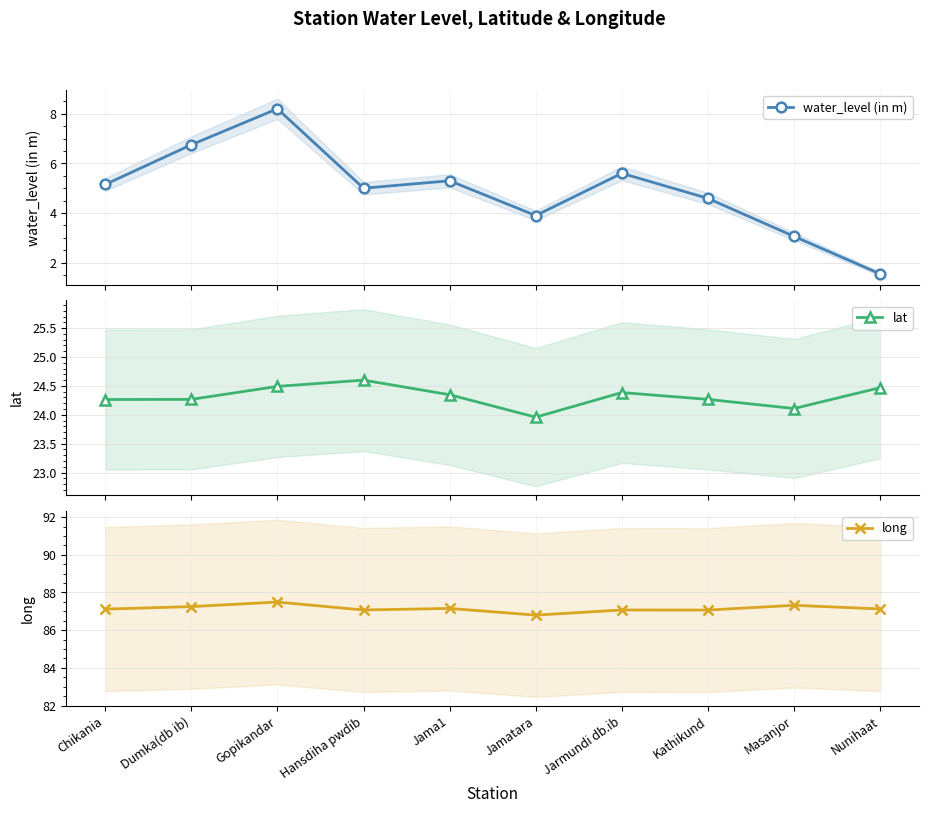

List the series in order of their peak value, lowest first.

water_level (in m), lat, long